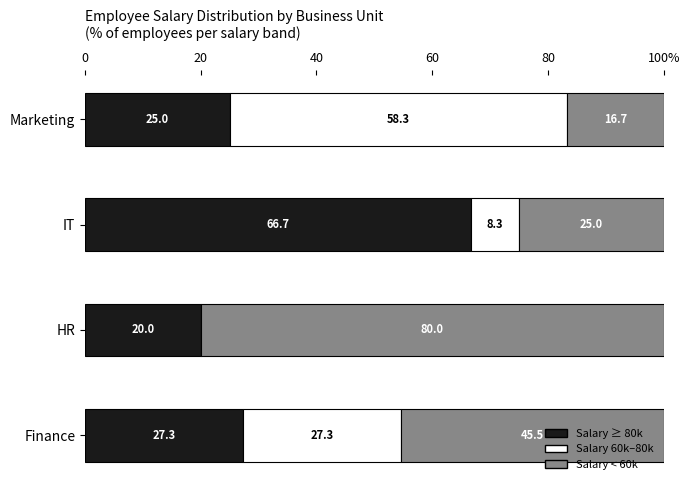

What are all the series names shown in the legend?

Salary ≥ 80k, Salary 60k–80k, Salary < 60k